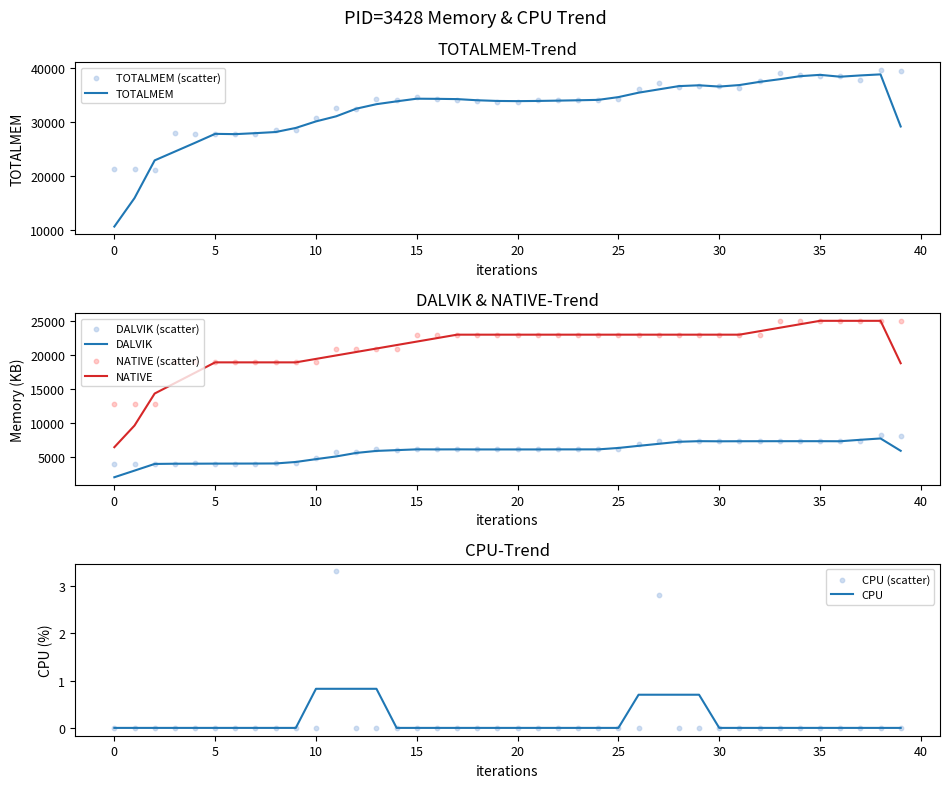

At how many categories does at least one series exceed 21623?

37